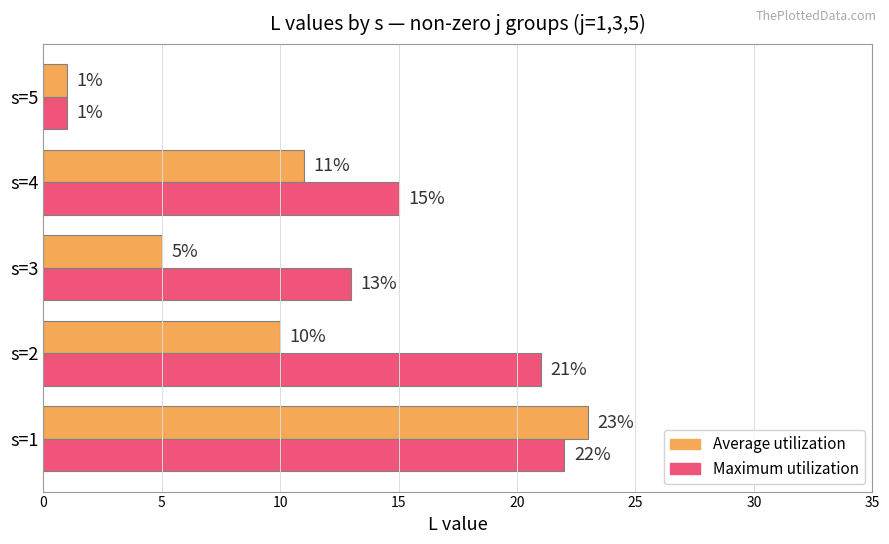

Rank the series by their average value, from highest to lowest.

Maximum utilization, Average utilization